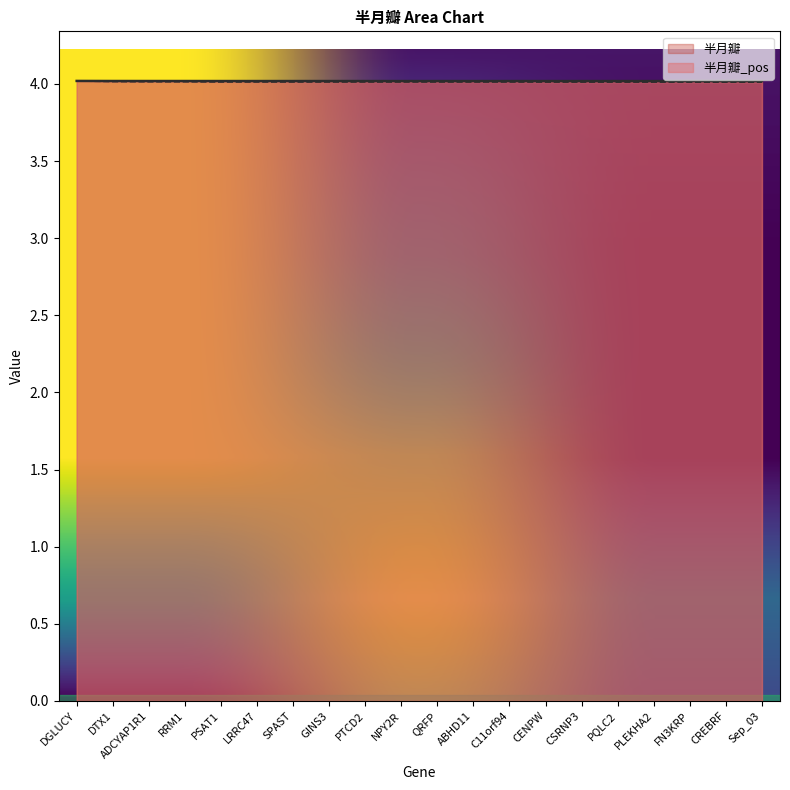

What is the label of the 11th point from the right?

NPY2R